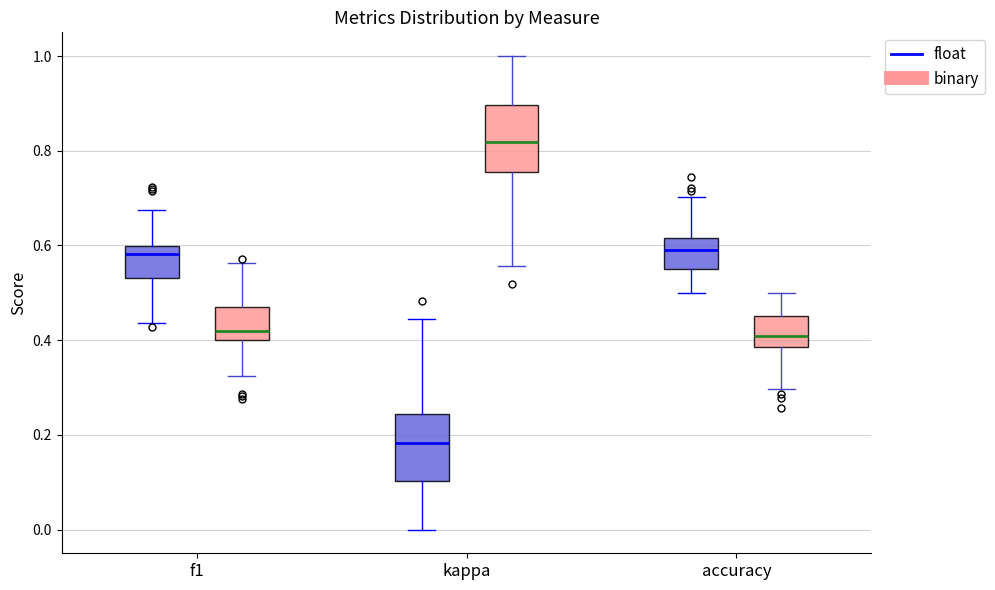

Reading left to right, transcribe this box plot: for each box, give where its median line is, the range the box spans, and where its two whiskers end, as read against the y-axis. The values are not printed on the chart, so give them approximately, as read against the axis.

f1 (float): median 0.58, box 0.54 to 0.60, whiskers 0.44 to 0.68
f1 (binary): median 0.42, box 0.40 to 0.46, whiskers 0.32 to 0.56
kappa (float): median 0.18, box 0.10 to 0.24, whiskers 0.00 to 0.44
kappa (binary): median 0.82, box 0.76 to 0.90, whiskers 0.56 to 1.00
accuracy (float): median 0.60, box 0.56 to 0.62, whiskers 0.50 to 0.70
accuracy (binary): median 0.40, box 0.38 to 0.46, whiskers 0.30 to 0.50